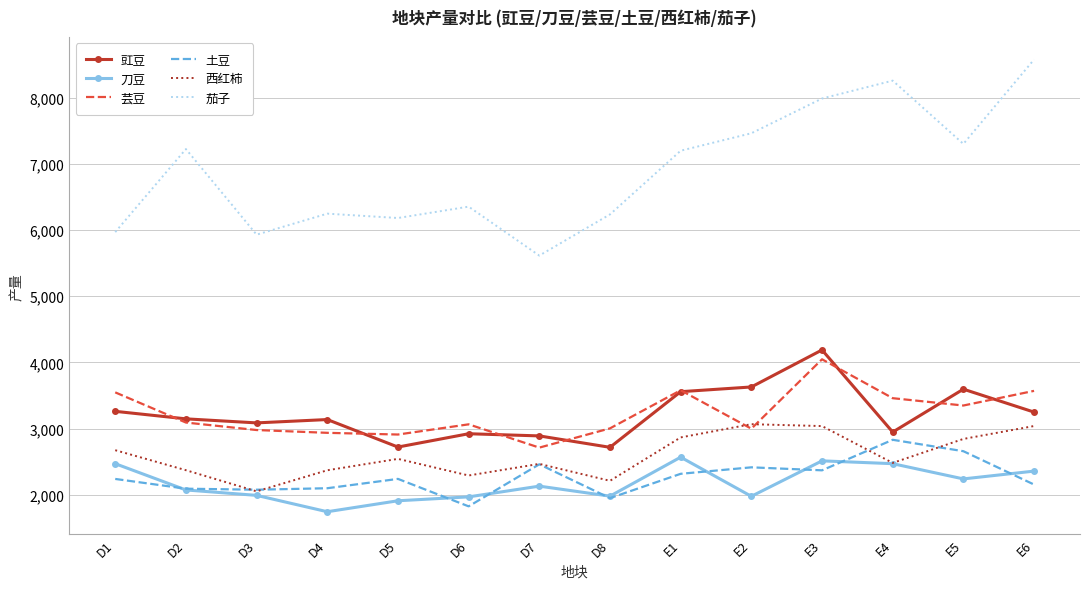

How many times do 芸豆 and 豇豆 cross each other?

8